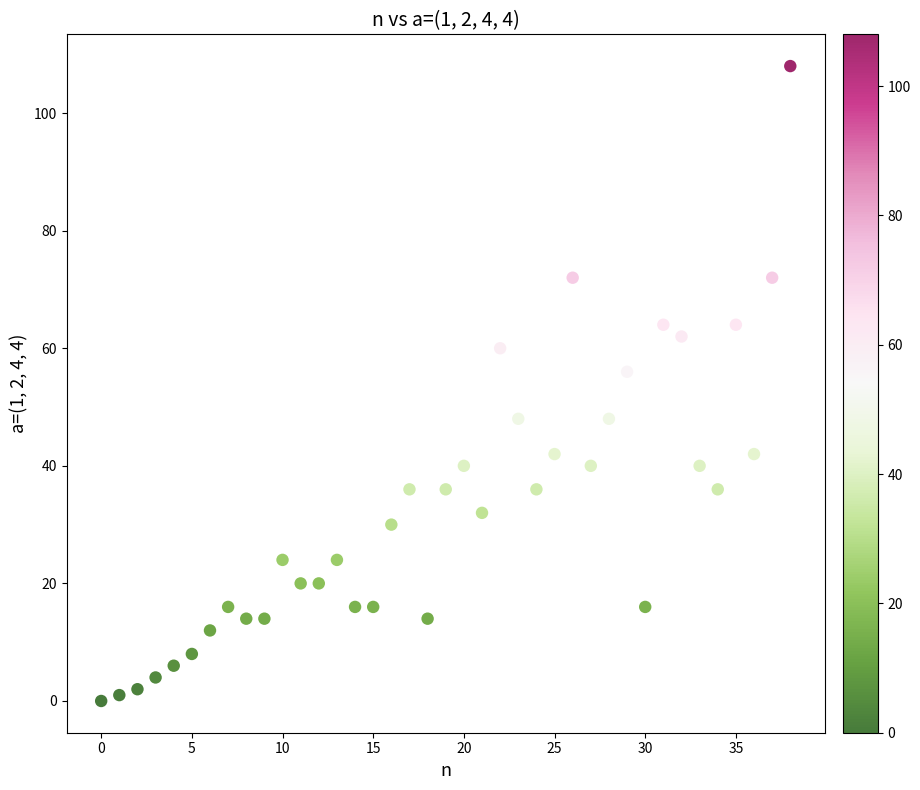

What is the range of Y values (max minus min)?

108